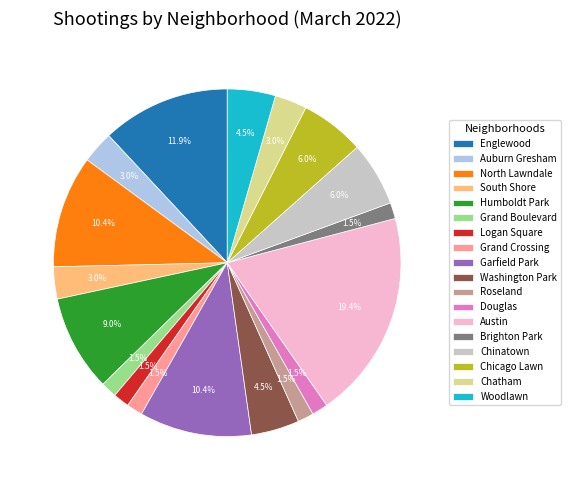

Which has a higher value, Austin or Englewood?

Austin